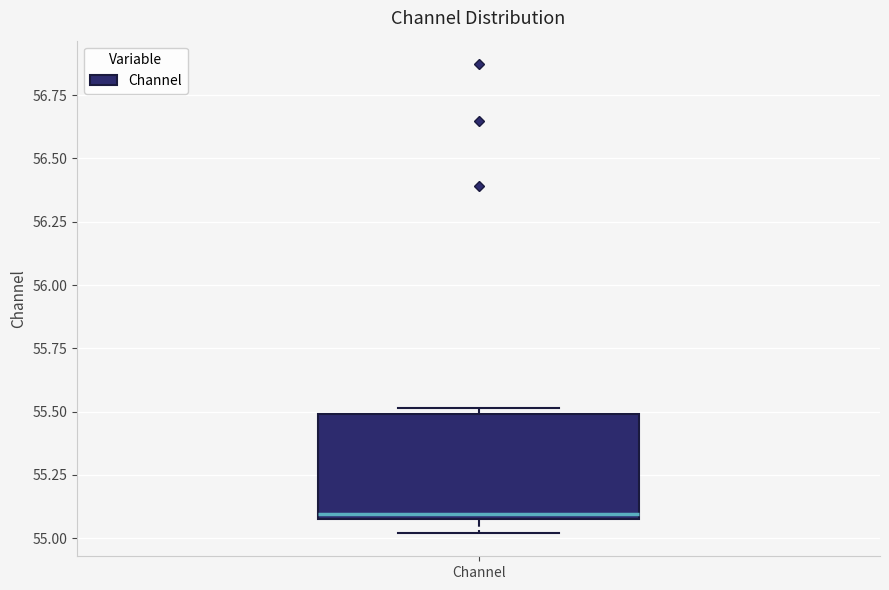

Transcribe this box plot: give where the median line is, the range the box spans, and where the two whiskers end, as read against the y-axis. The values are not printed on the chart, so give them approximately, as read against the axis.

median 55.1 (just above the box's lower edge), box 55.1 to 55.5, whiskers 55.0 to 55.5 (just above the box's upper edge)